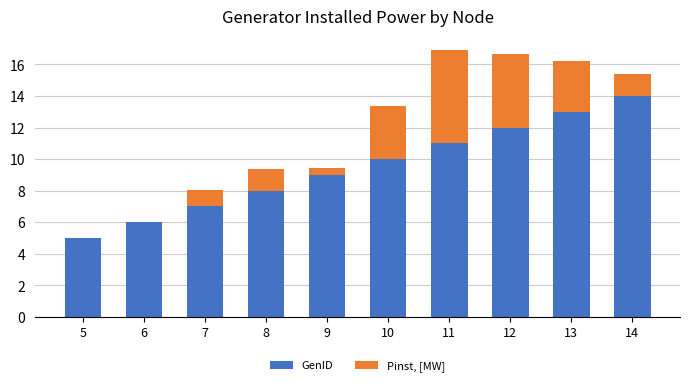

What are all the series names shown in the legend?

GenID, Pinst, [MW]